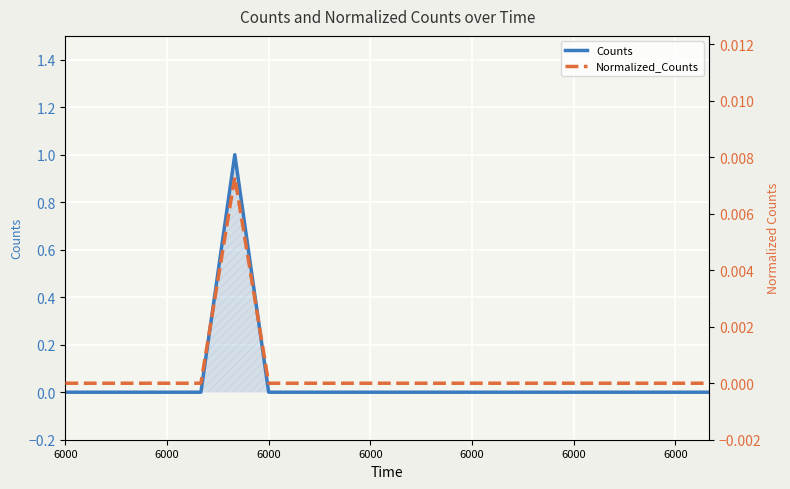

At how many categories does at least one series exceed 0?

1